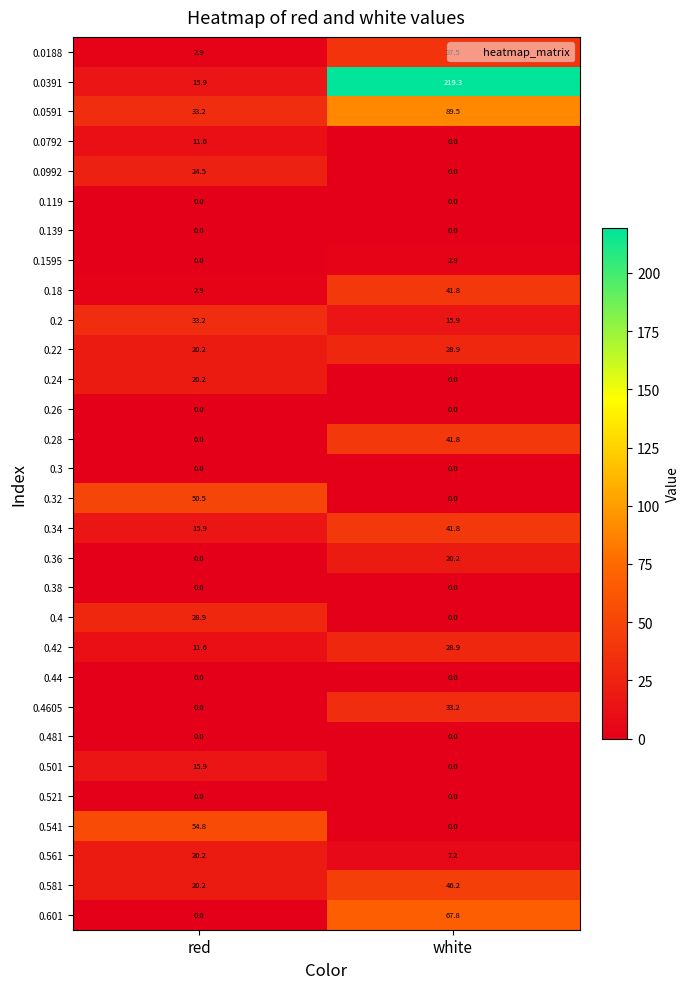

The 0.32 series shows -27.6 at white. True or false?

False